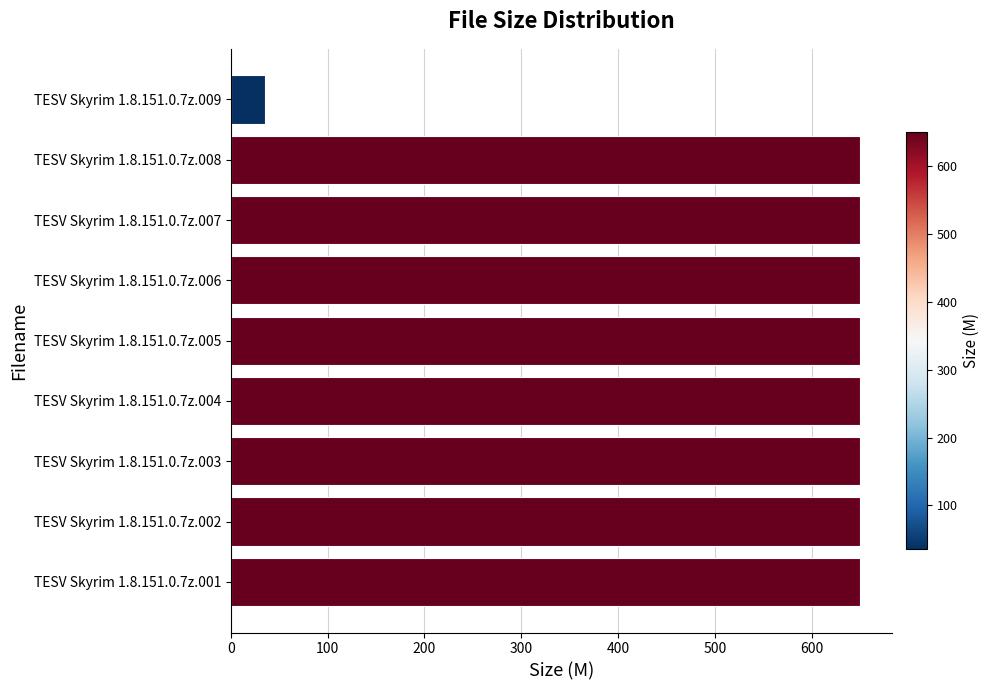

Is it true that the value at TESV Skyrim 1.8.151.0.7z.009 is 35.2?

True